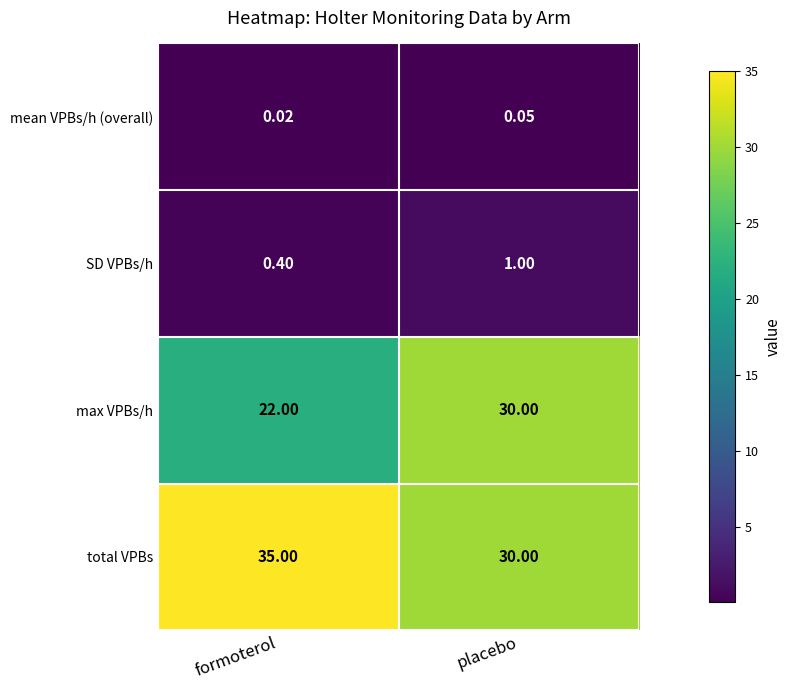

Is the value of mean VPBs/h (overall) at placebo greater than the value of SD VPBs/h at placebo?

No